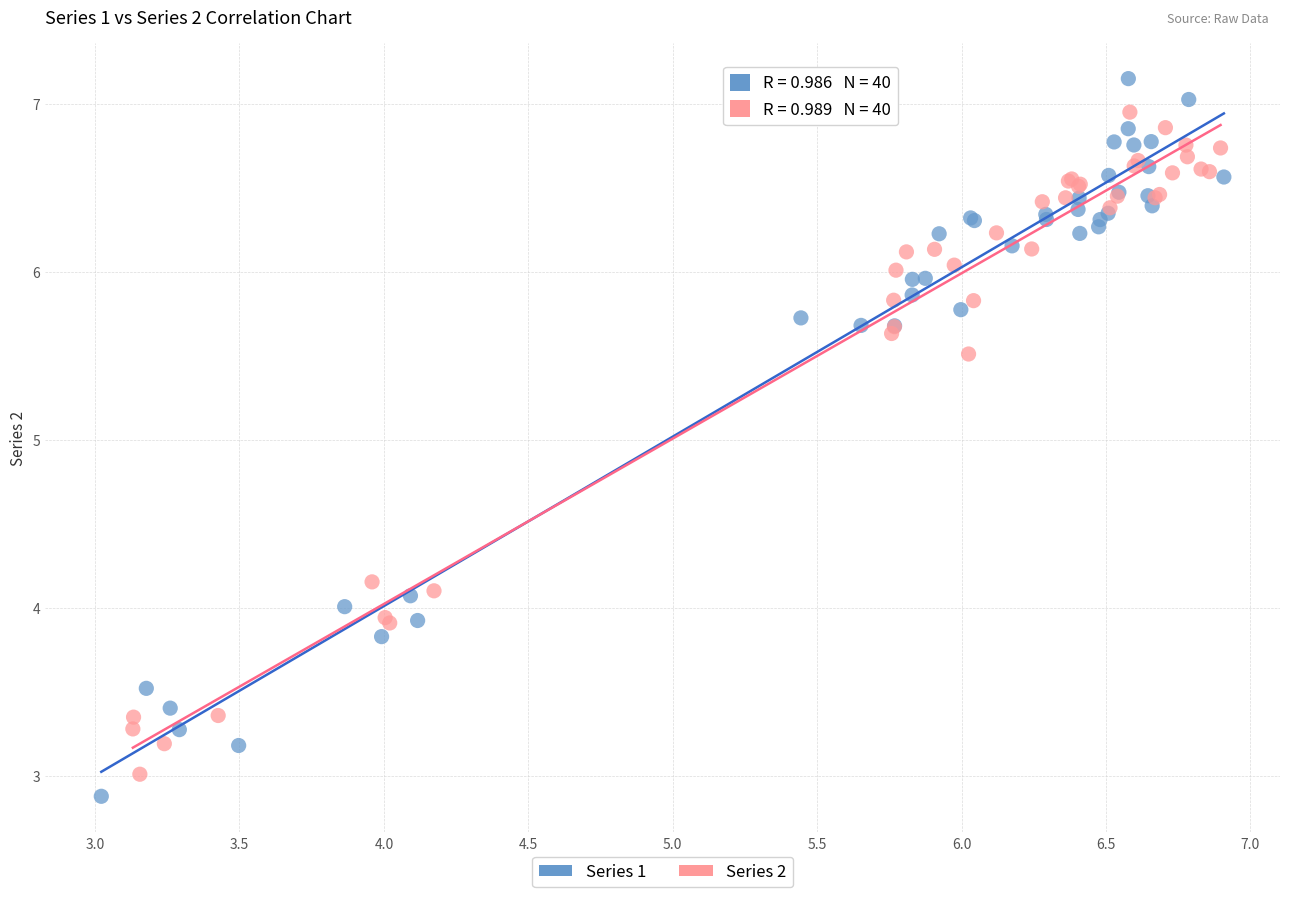

Which series contains the highest Y value?

Series 1